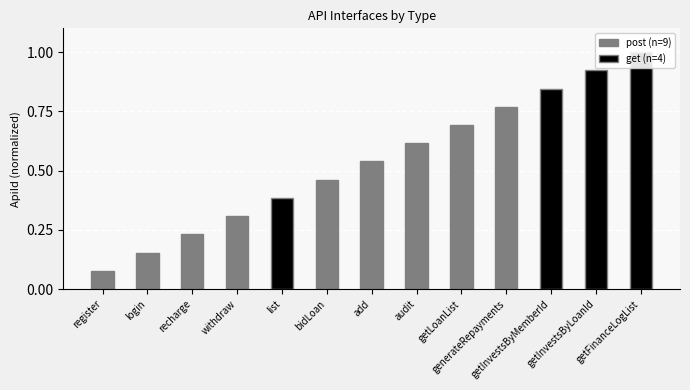

At which label does post reach its minimum?

list